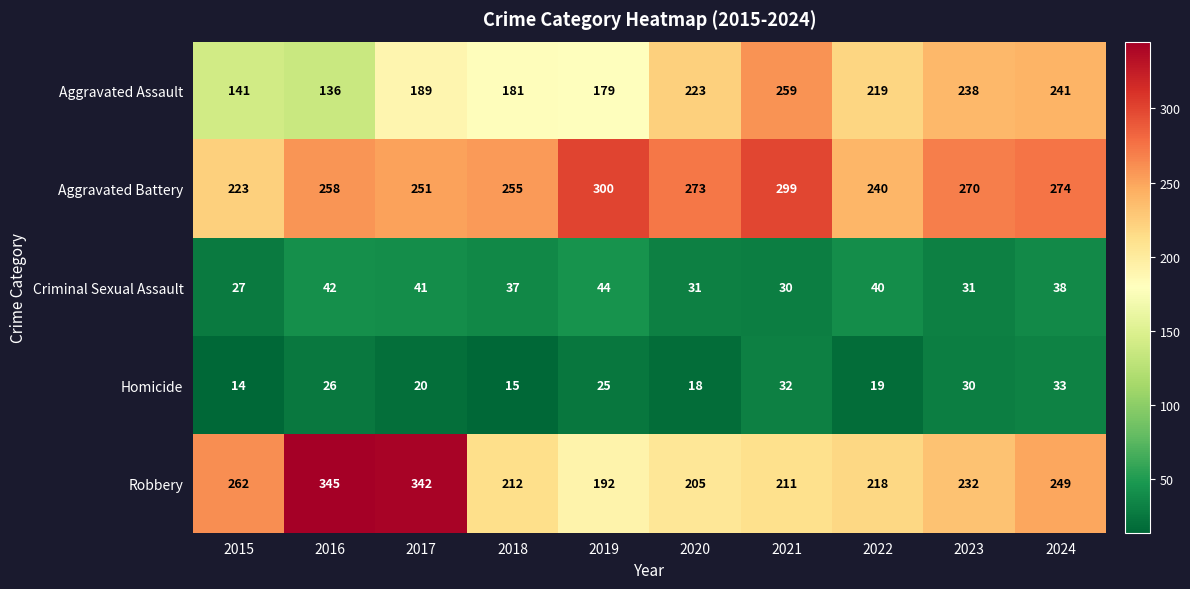

Which label corresponds to the smallest value in the chart?

2015